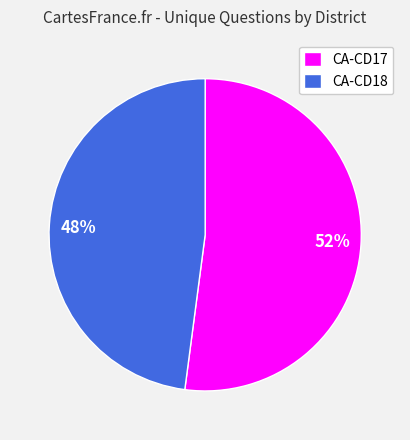

Which has a higher value, CA-CD18 or CA-CD17?

CA-CD17